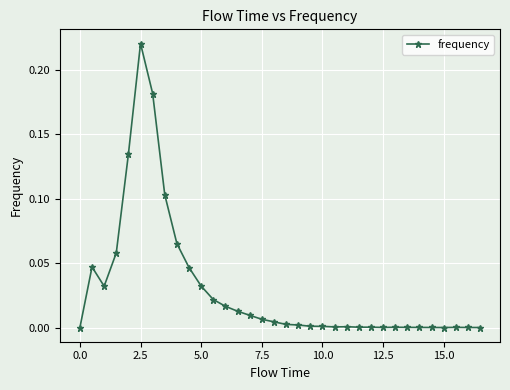

True or false: there are more than 0 points higher than both neighbors.

True